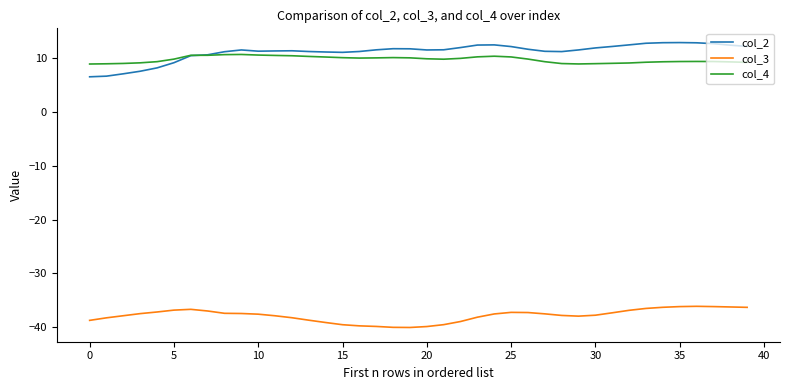

Count the number of categories in the chart.

40